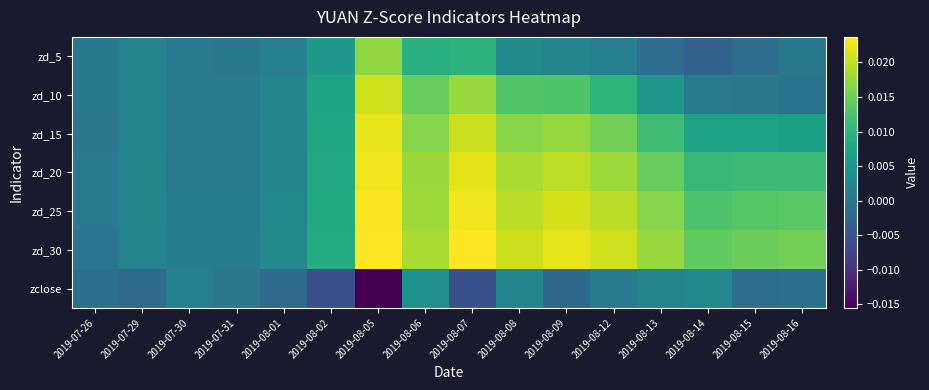

At 2019-08-06, list the series in order from smallest to largest.

zclose, zd_5, zd_10, zd_15, zd_20, zd_25, zd_30